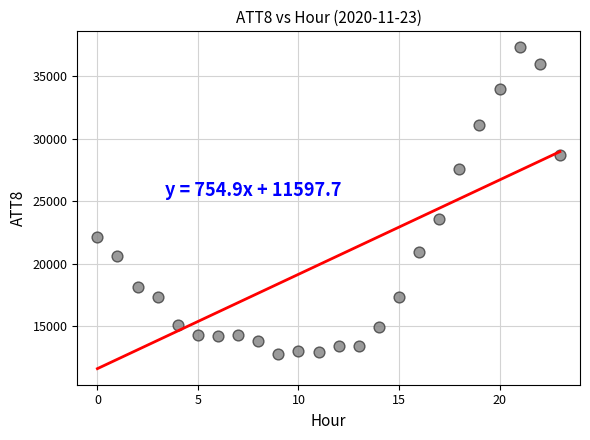

What Y value in the scatter plot is closest to 25050?

23600